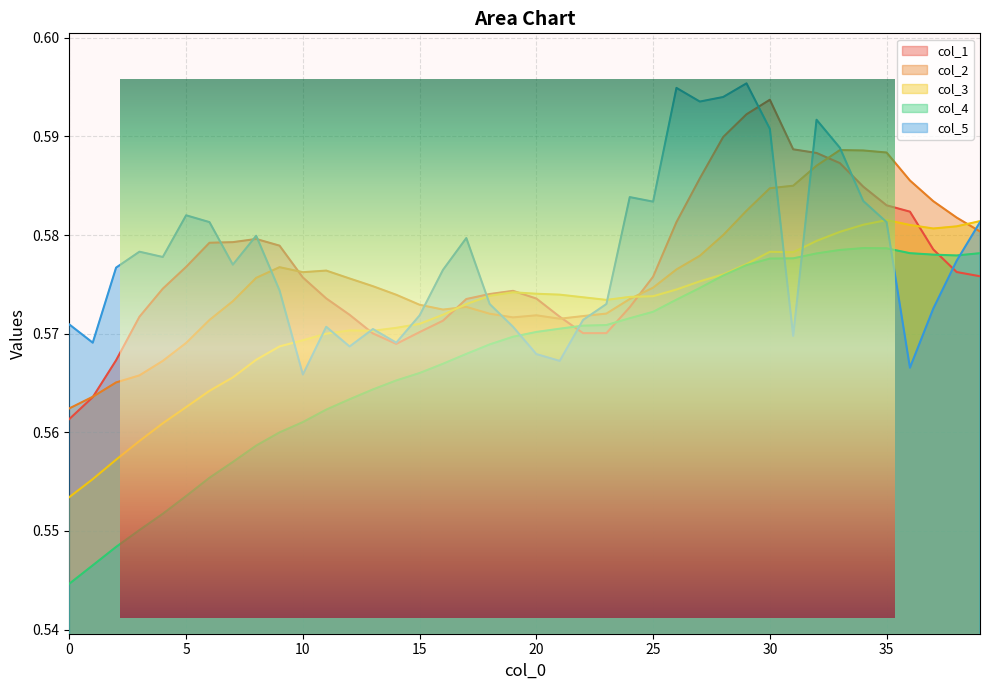

Reading left to right, transcribe all the data shown in this chart.

col_1: 0.6	0.6	0.6	0.6	0.6	0.6	0.6	0.6	0.6	0.6	0.6	0.6	0.6	0.6	0.6	0.6	0.6	0.6	0.6	0.6	0.6	0.6	0.6	0.6	0.6	0.6	0.6	0.6	0.6	0.6	0.6	0.6	0.6	0.6	0.6	0.6	0.6	0.6	0.6	0.6
col_2: 0.6	0.6	0.6	0.6	0.6	0.6	0.6	0.6	0.6	0.6	0.6	0.6	0.6	0.6	0.6	0.6	0.6	0.6	0.6	0.6	0.6	0.6	0.6	0.6	0.6	0.6	0.6	0.6	0.6	0.6	0.6	0.6	0.6	0.6	0.6	0.6	0.6	0.6	0.6	0.6
col_3: 0.6	0.6	0.6	0.6	0.6	0.6	0.6	0.6	0.6	0.6	0.6	0.6	0.6	0.6	0.6	0.6	0.6	0.6	0.6	0.6	0.6	0.6	0.6	0.6	0.6	0.6	0.6	0.6	0.6	0.6	0.6	0.6	0.6	0.6	0.6	0.6	0.6	0.6	0.6	0.6
col_4: 0.5	0.5	0.5	0.6	0.6	0.6	0.6	0.6	0.6	0.6	0.6	0.6	0.6	0.6	0.6	0.6	0.6	0.6	0.6	0.6	0.6	0.6	0.6	0.6	0.6	0.6	0.6	0.6	0.6	0.6	0.6	0.6	0.6	0.6	0.6	0.6	0.6	0.6	0.6	0.6
col_5: 0.6	0.6	0.6	0.6	0.6	0.6	0.6	0.6	0.6	0.6	0.6	0.6	0.6	0.6	0.6	0.6	0.6	0.6	0.6	0.6	0.6	0.6	0.6	0.6	0.6	0.6	0.6	0.6	0.6	0.6	0.6	0.6	0.6	0.6	0.6	0.6	0.6	0.6	0.6	0.6